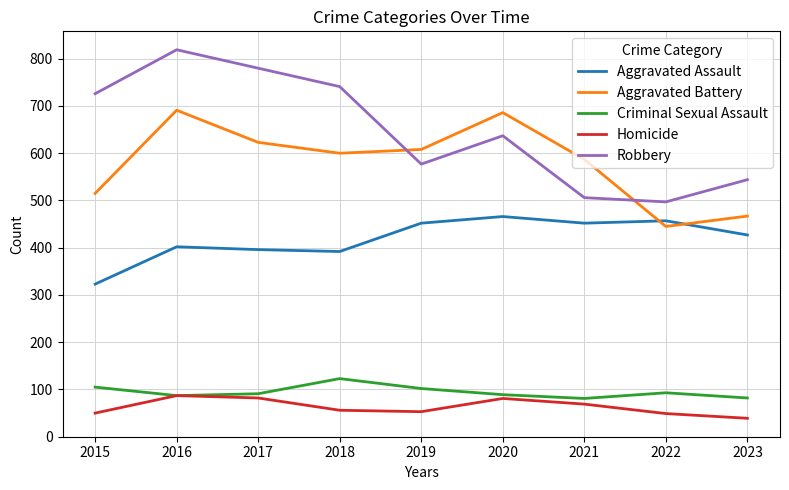

True or false: Aggravated Assault and Homicide intersect in this chart.

False